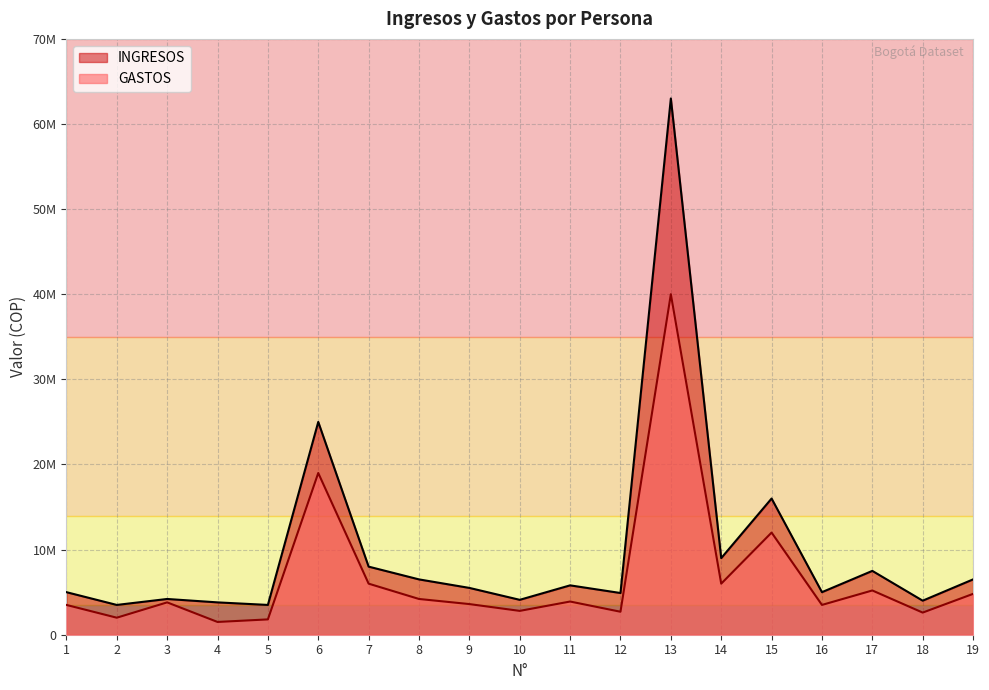

What is the difference between the highest and lowest values at 13?

23000000